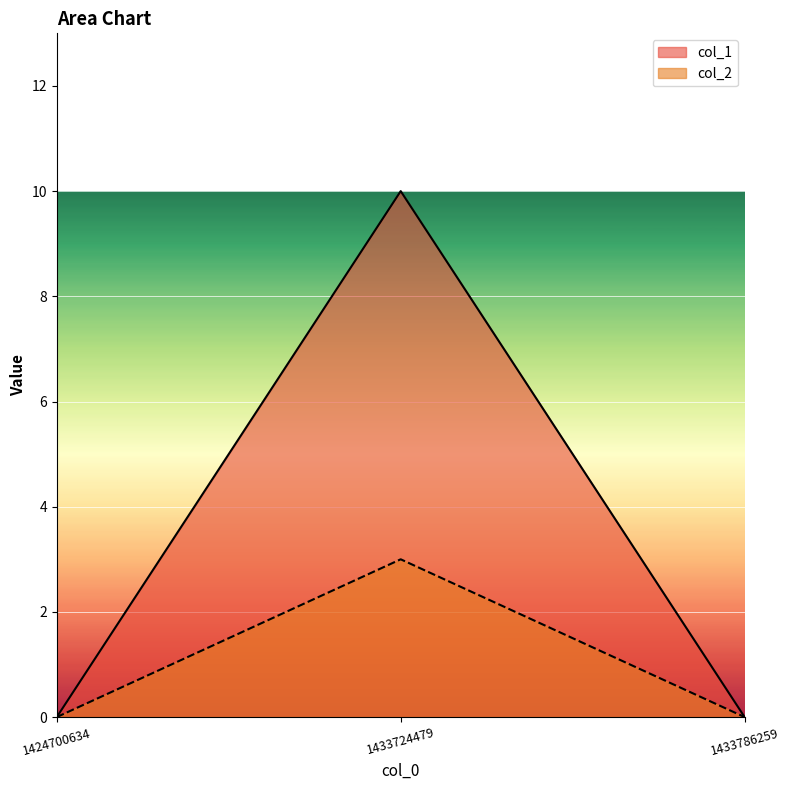

Reading left to right, what are all the values shown in this chart?

col_1: 0	10	0
col_2: 0	3	0